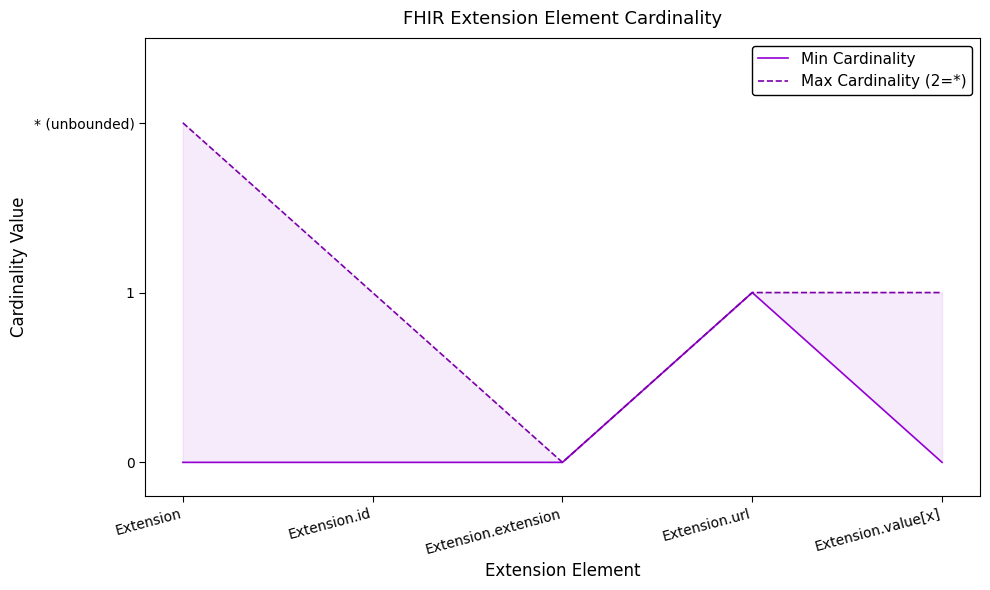

True or false: Max Cardinality (2=*) and Min Cardinality intersect in this chart.

False